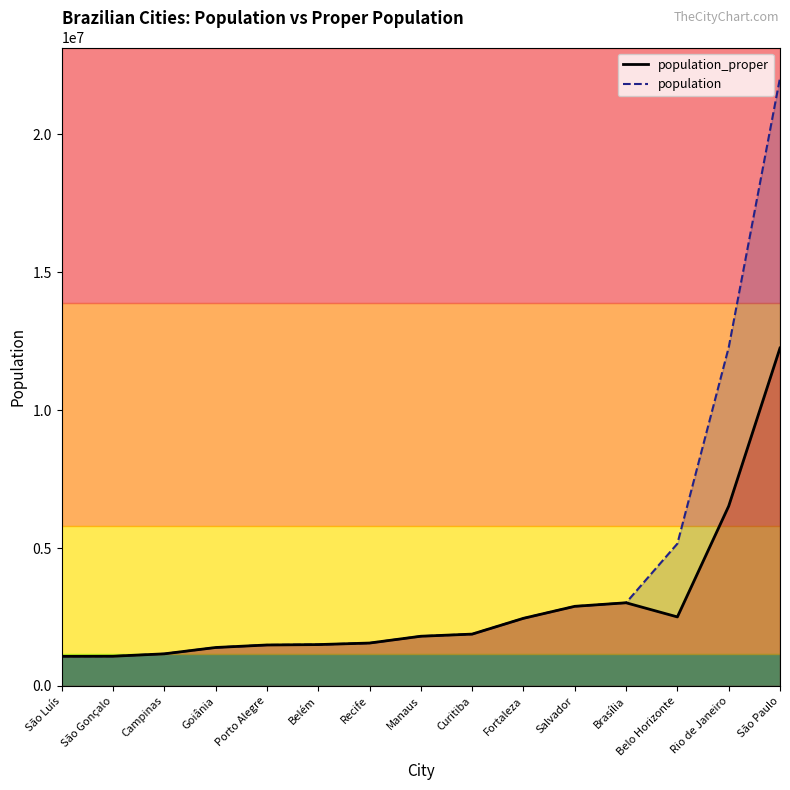

True or false: population_proper and population cross at least once.

False